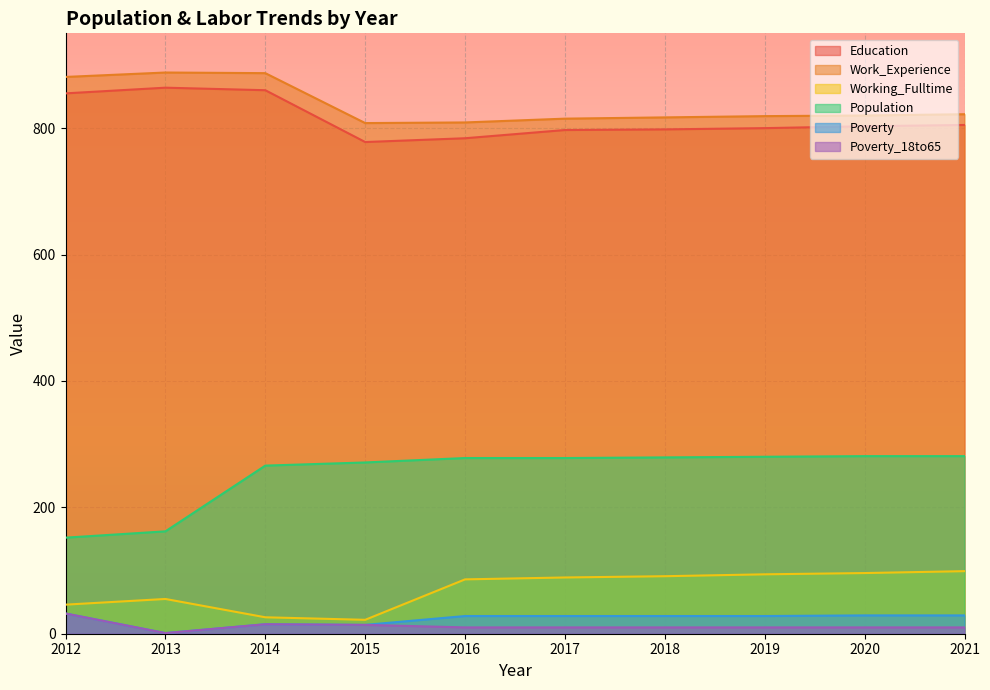

True or false: Poverty and Poverty_18to65 cross at least once.

False